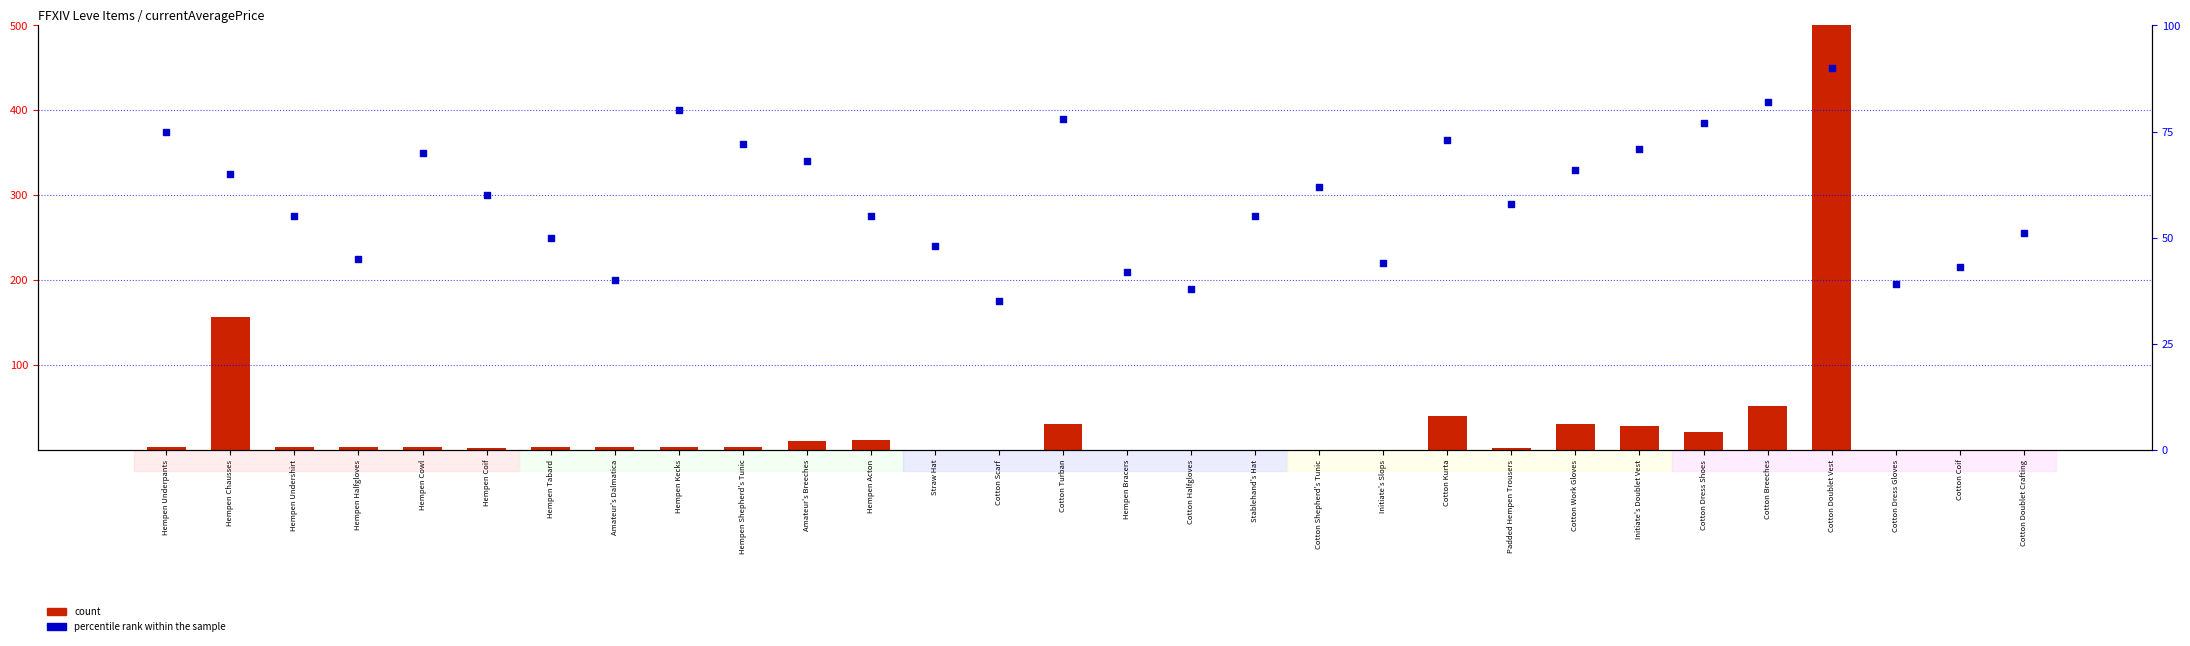

Which series contains the highest Y value?

count